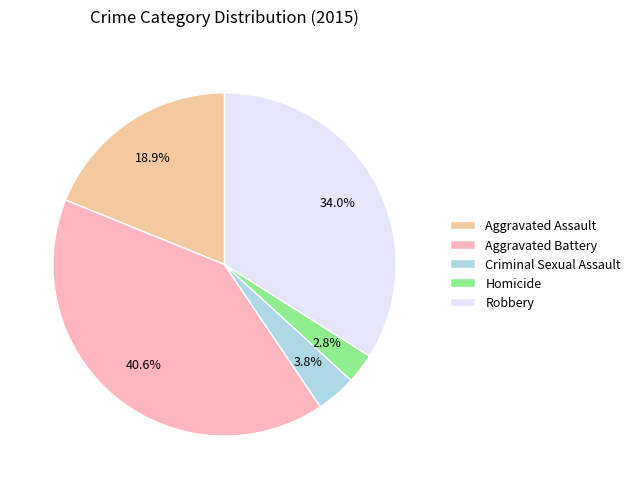

To the nearest percent, what is the difference between the largest and smallest slice percentages?

38%